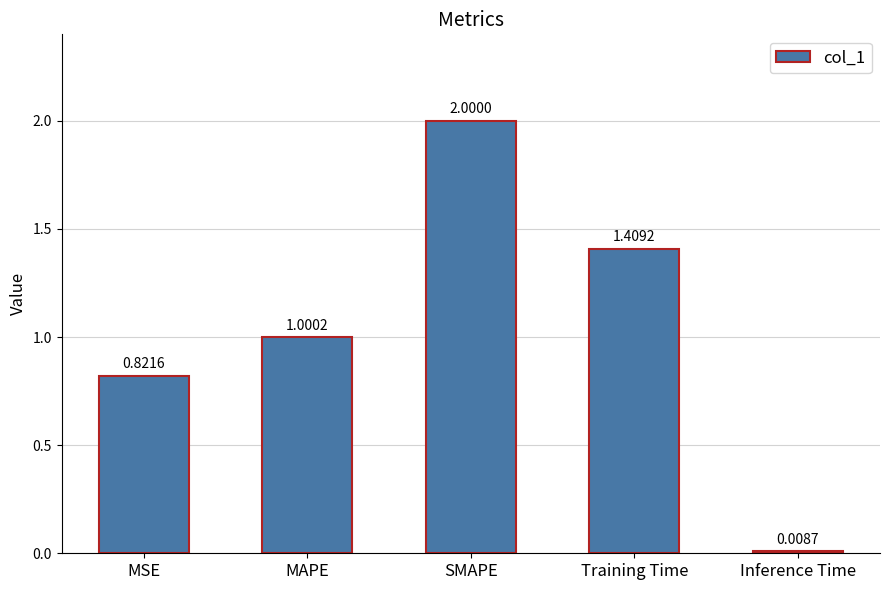

At which category does the chart reach its peak across all series?

SMAPE